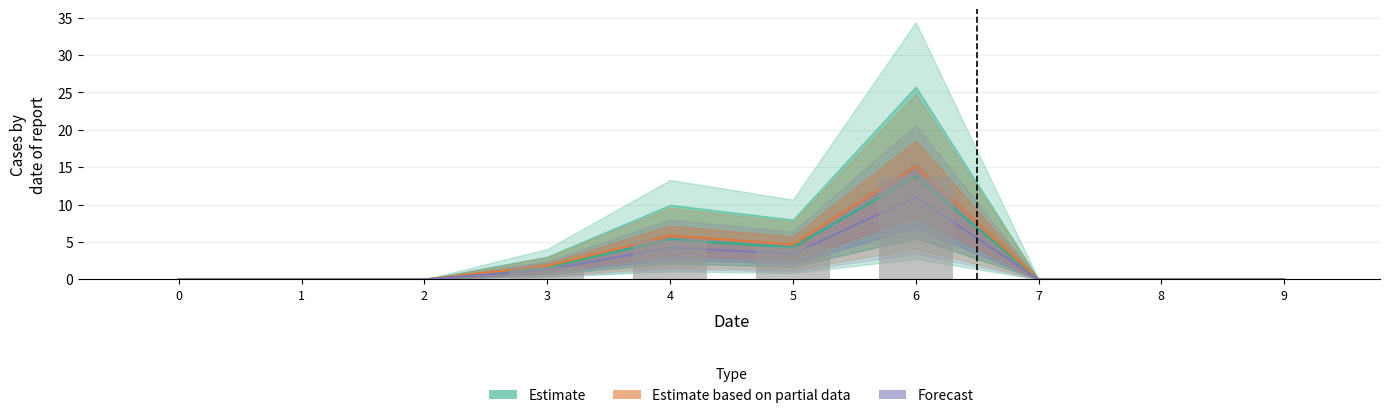

What is the average value of the Estimate based on partial data series?

2.7